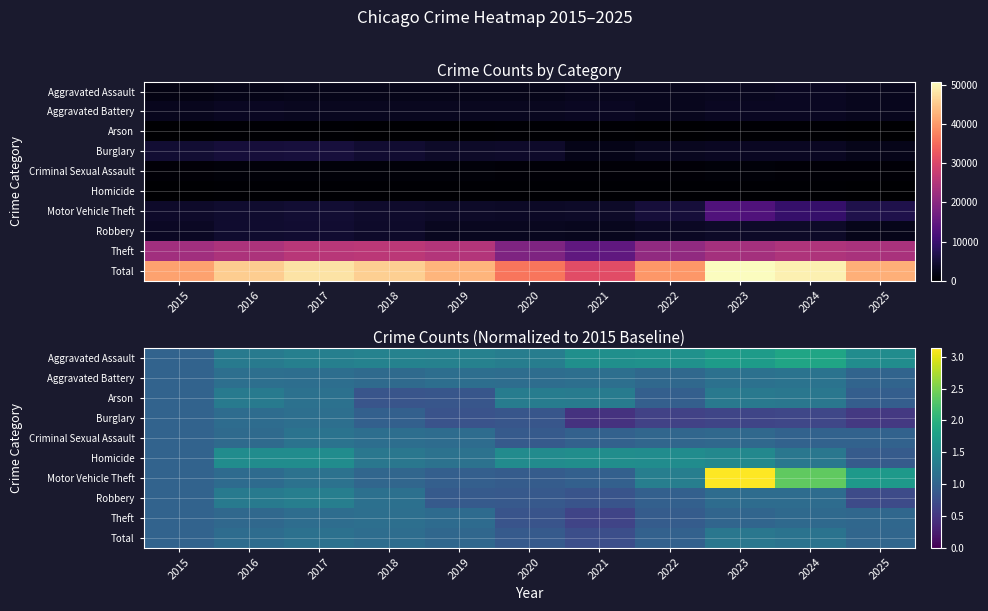

Is it true that Aggravated Battery equals 1.6 at 2016?

False